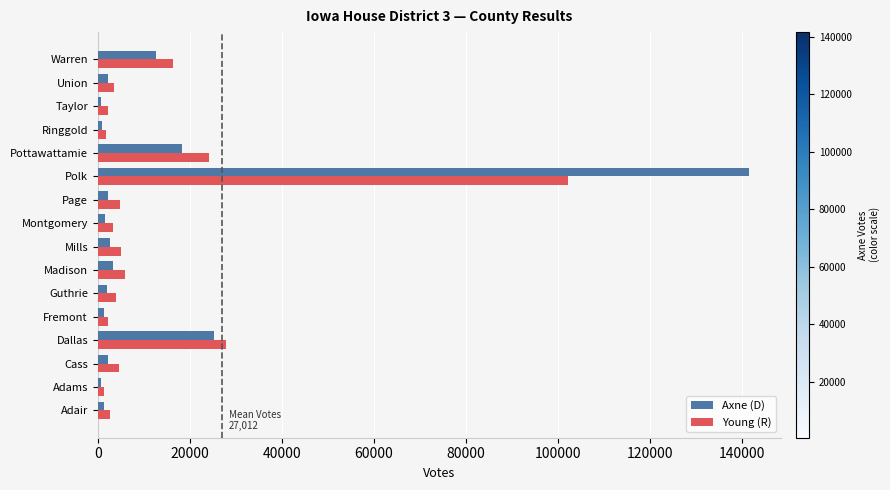

Which series has the largest range (max minus min)?

Axne (D)